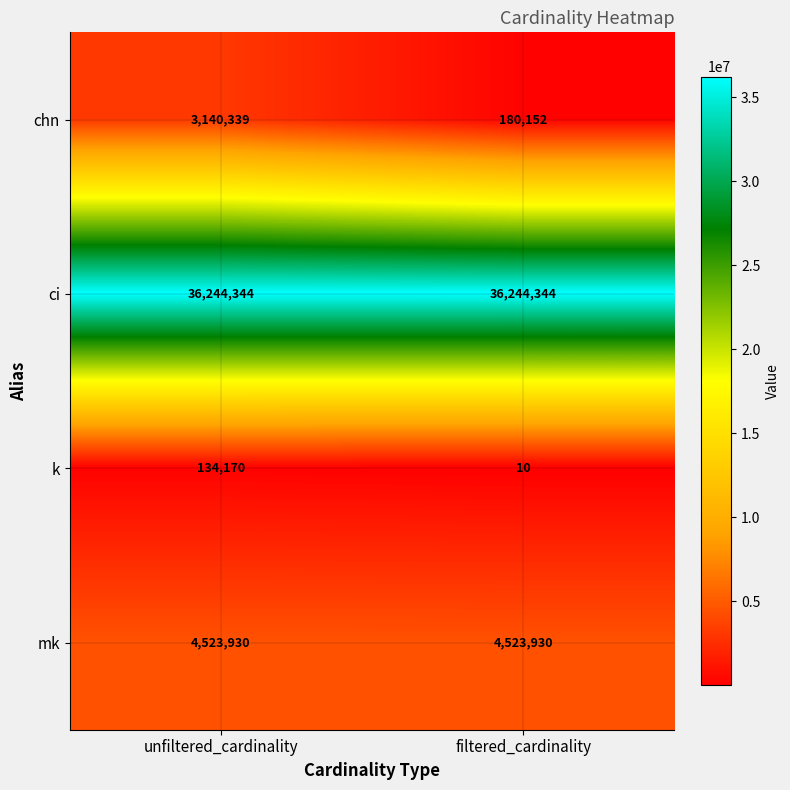

What is the sum of all chn values?

3320491